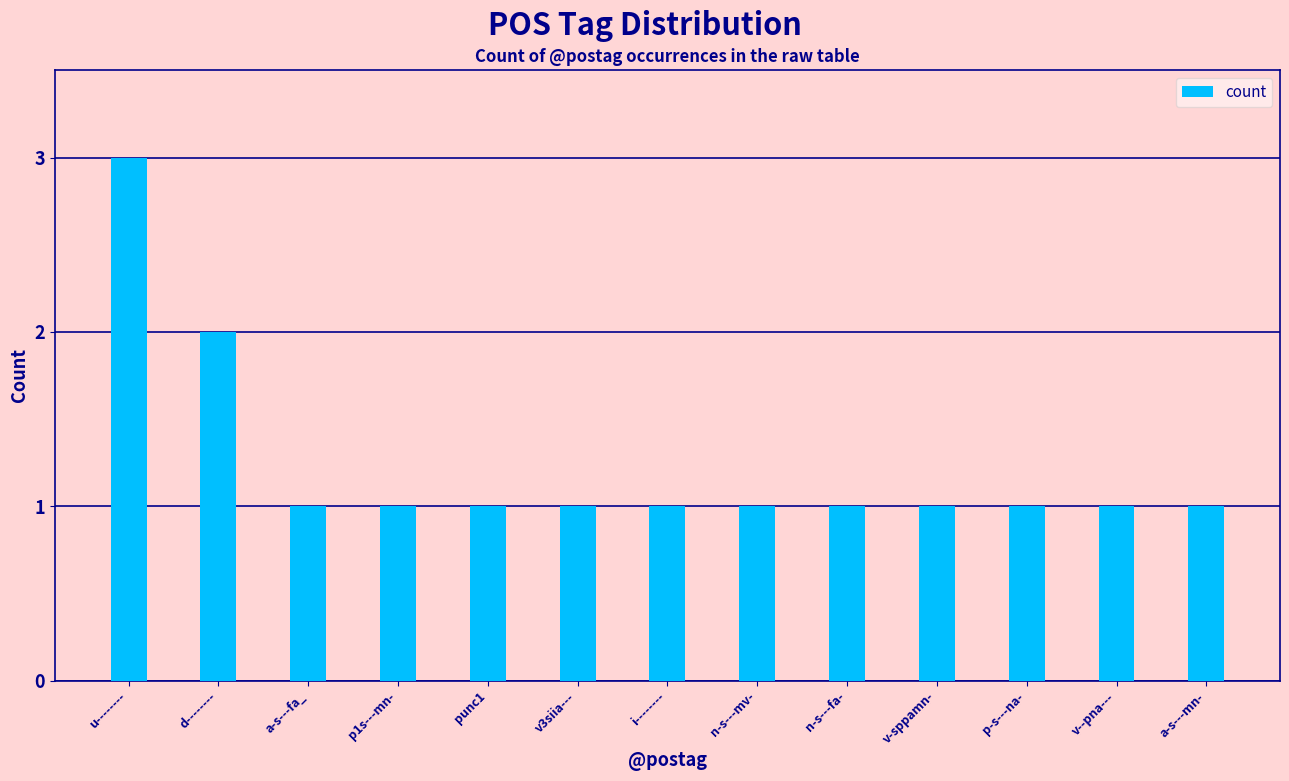

What is the value of the 7th bar from the left?

1